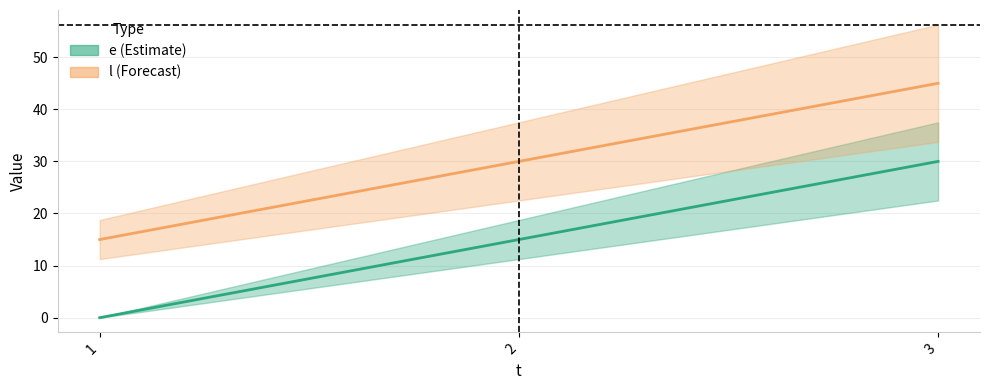

Reading right to left, transcribe all the data shown in this chart.

e: 3=30	2=15	1=0
l: 3=45	2=30	1=15